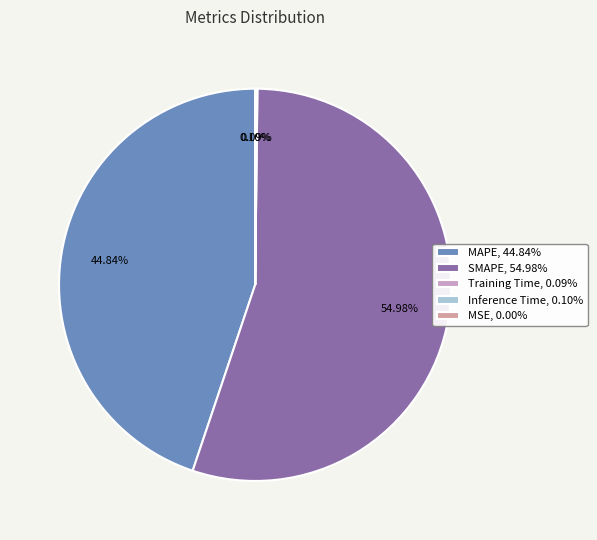

Which has a higher value, SMAPE, 54.98% or MAPE, 44.84%?

SMAPE, 54.98%